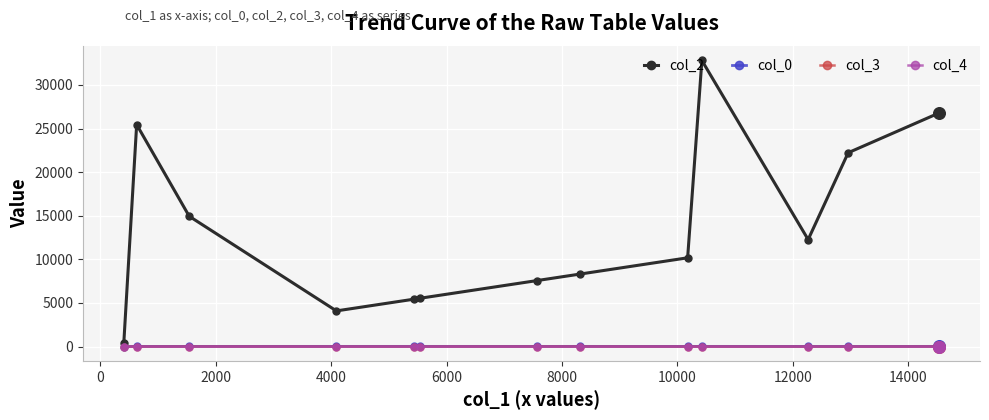

At how many categories does at least one series exceed 14399?

5